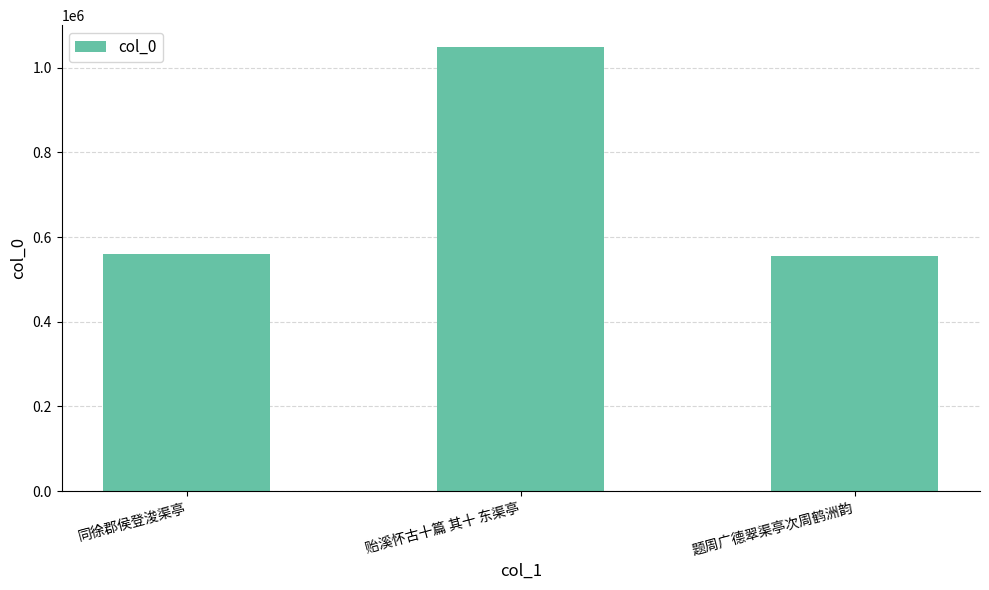

What is the sum of all values?

2164185